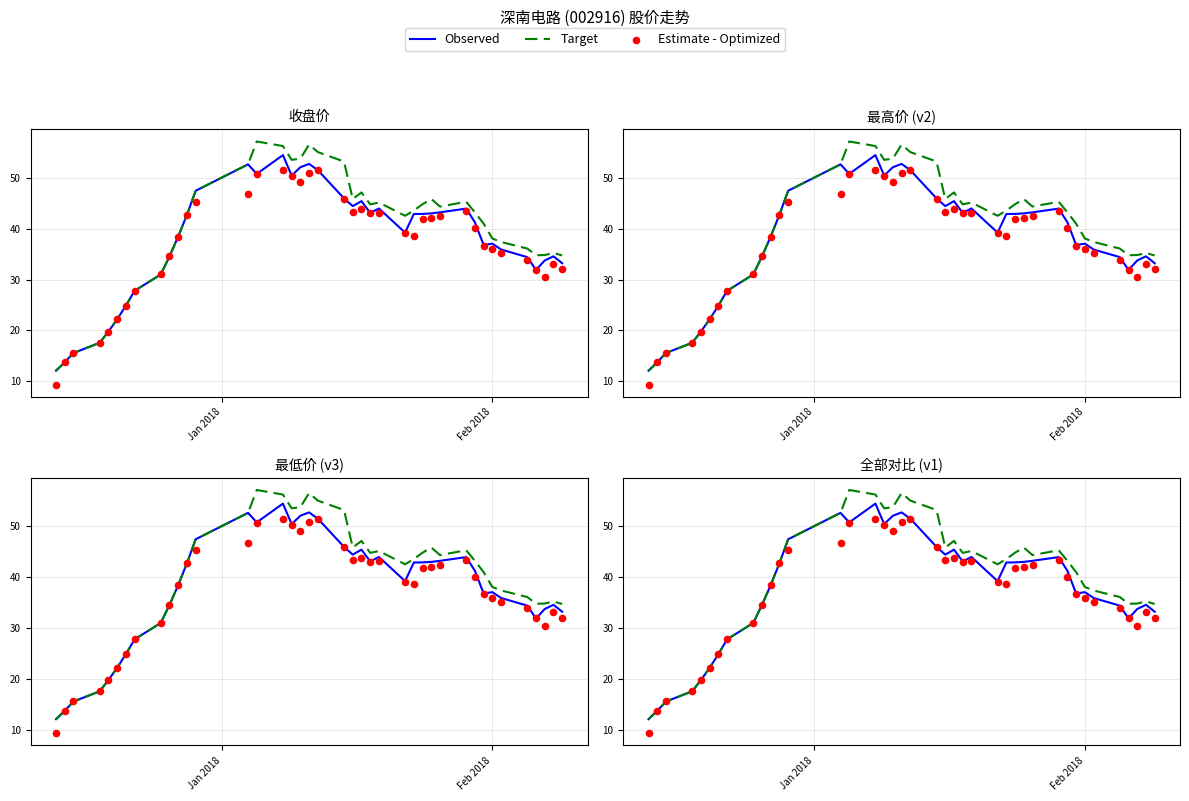

What are all the series names shown in the legend?

Observed, Target, Estimate - Optimized